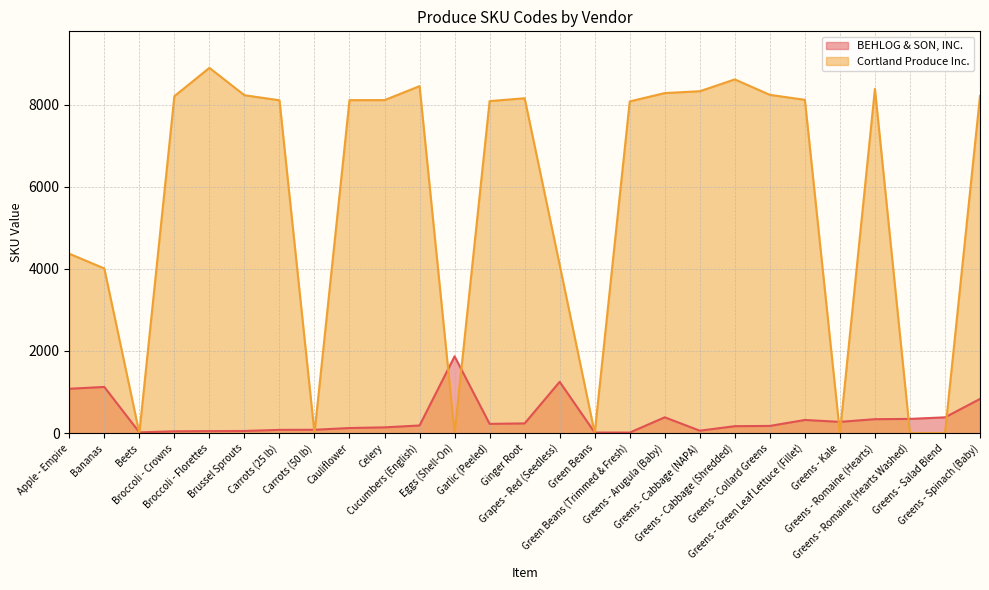

Does the chart have visible grid lines?

Yes